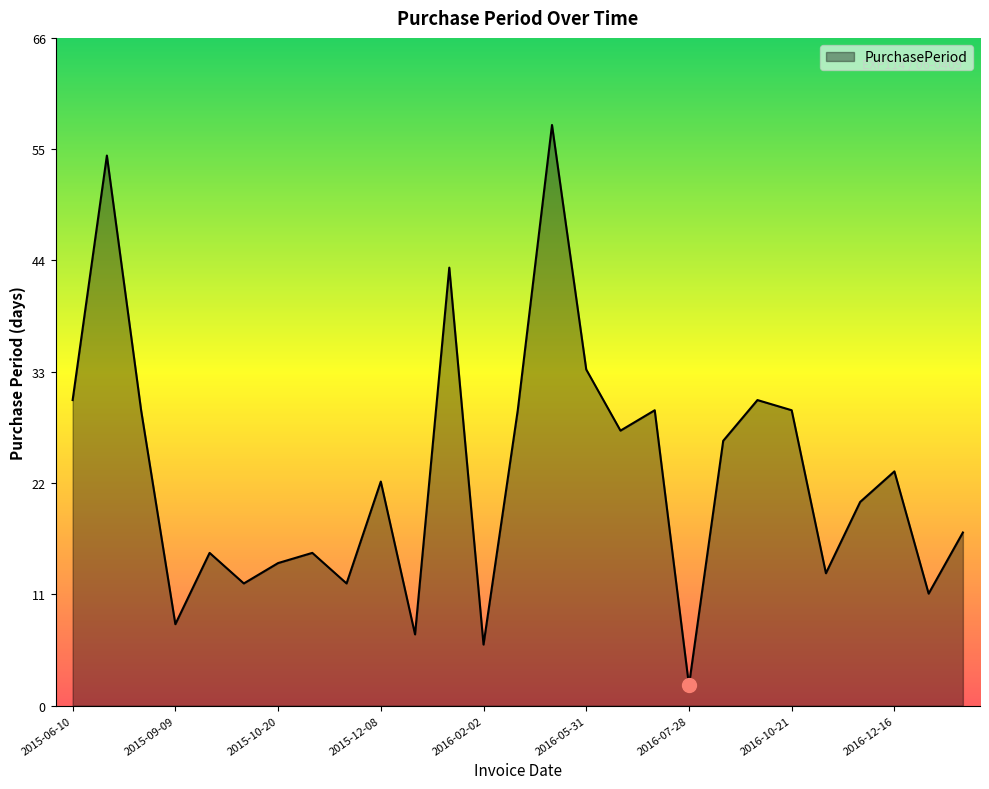

How many interior local peaks (higher than both neighbors) does the data have?

9